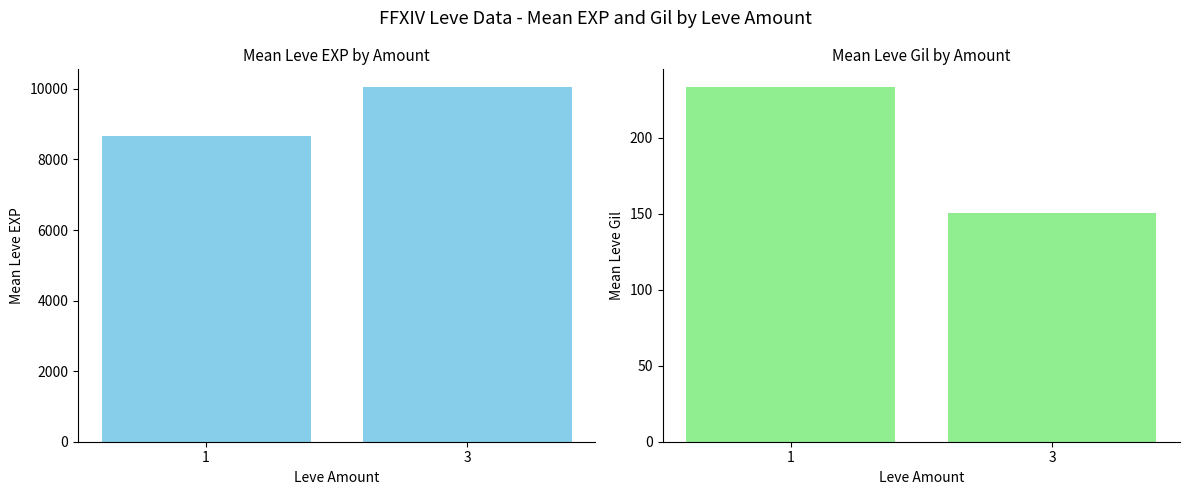

Reading right to left, extract all data points from this chart.

Leve EXP: 3=10052.5	1=8669.2
Leve Gil: 3=150.6	1=233.3